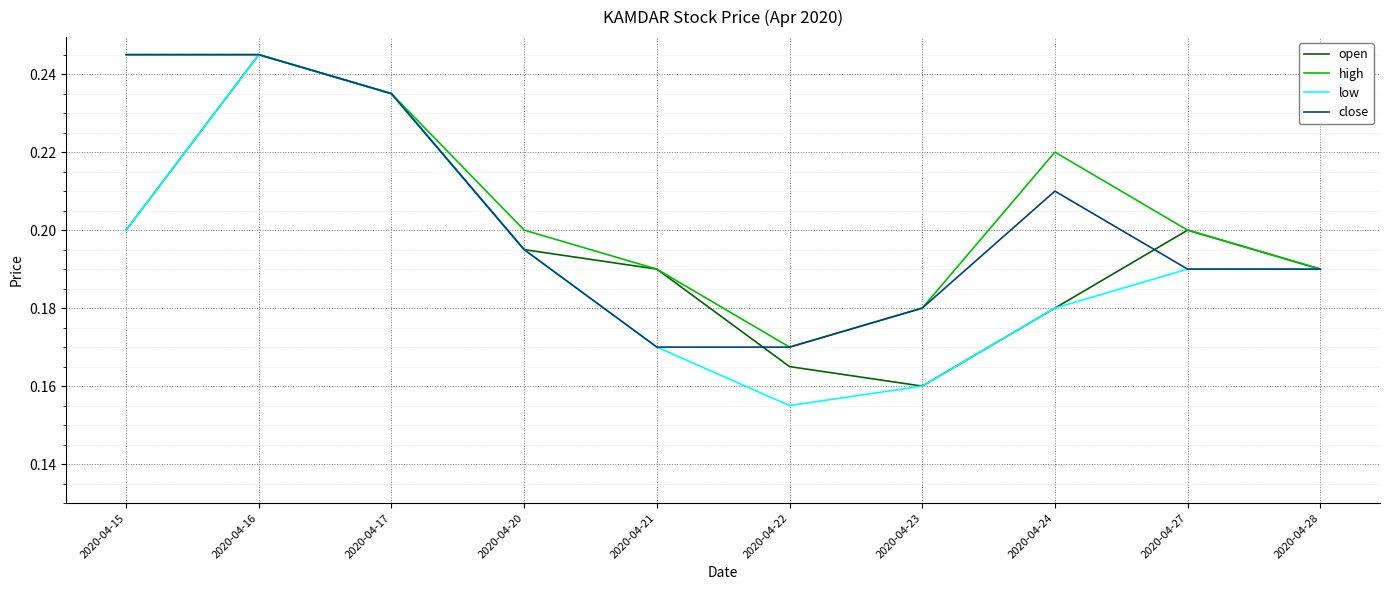

At which label does open reach its peak?

2020-04-16